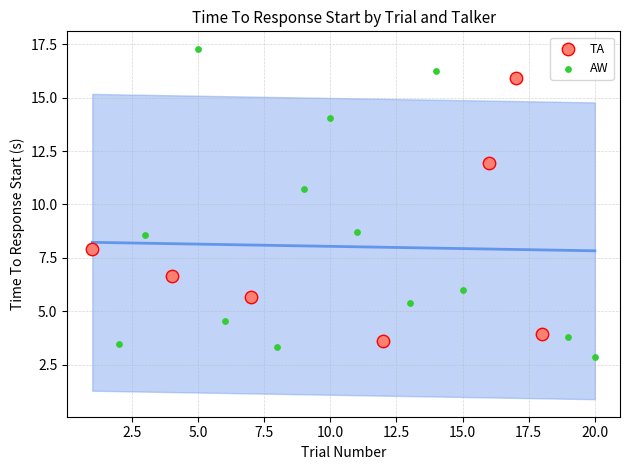

Which series reaches the maximum Y coordinate?

AW